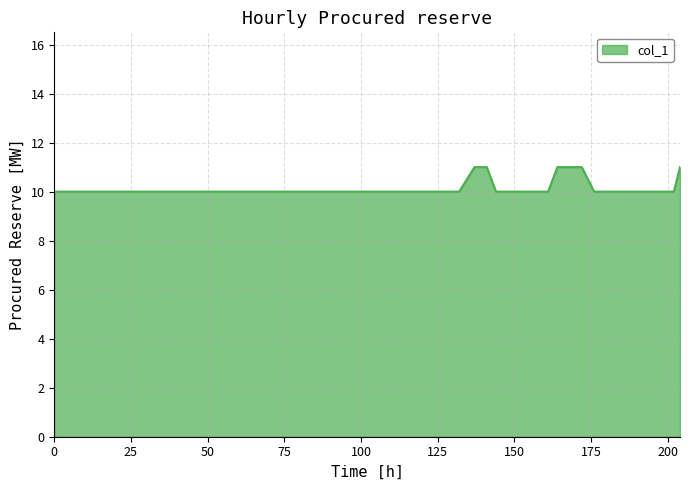

What is the value of the 16th point from the left?

10